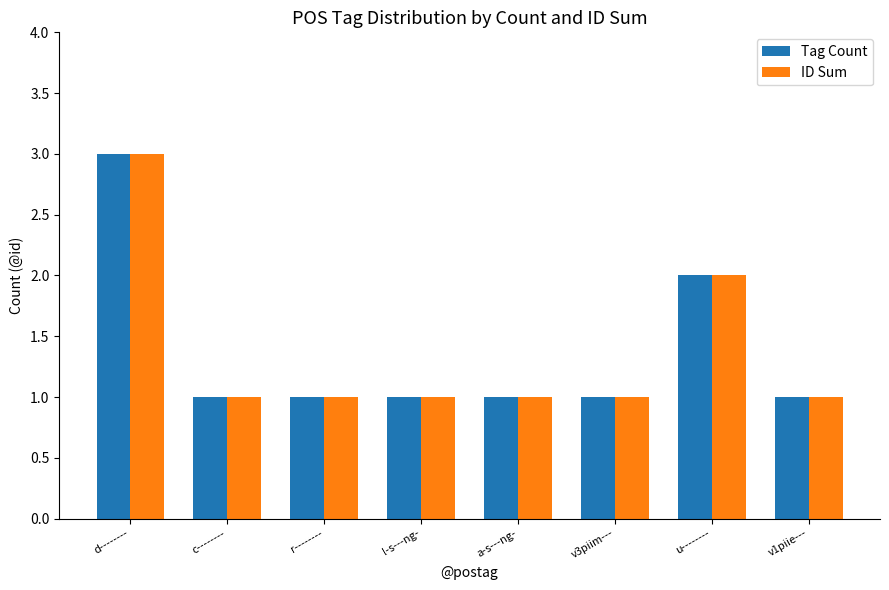

How many bars are there in total?

16